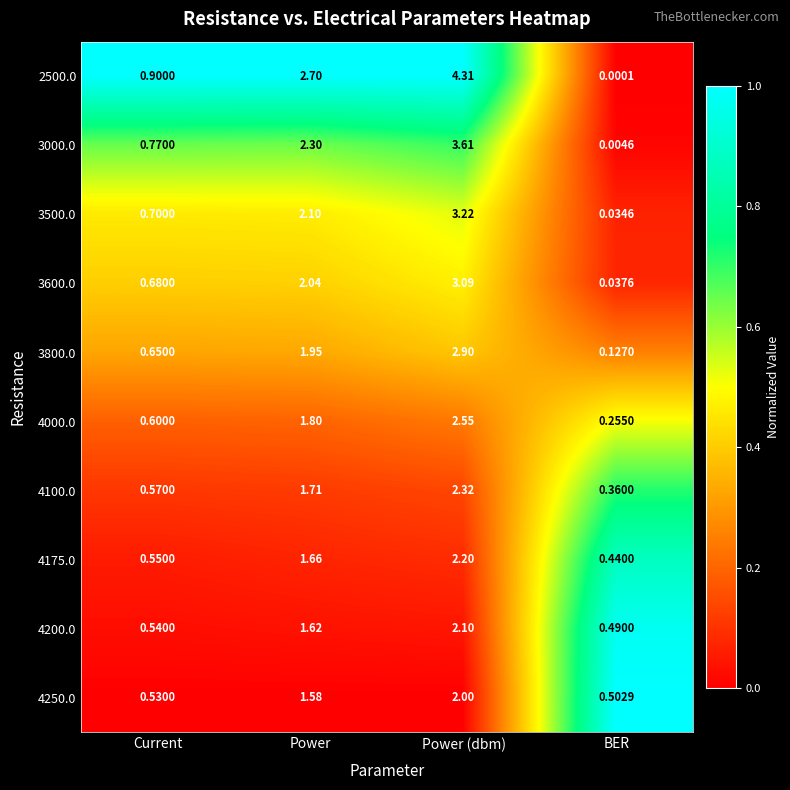

How many data points does each series have?

4